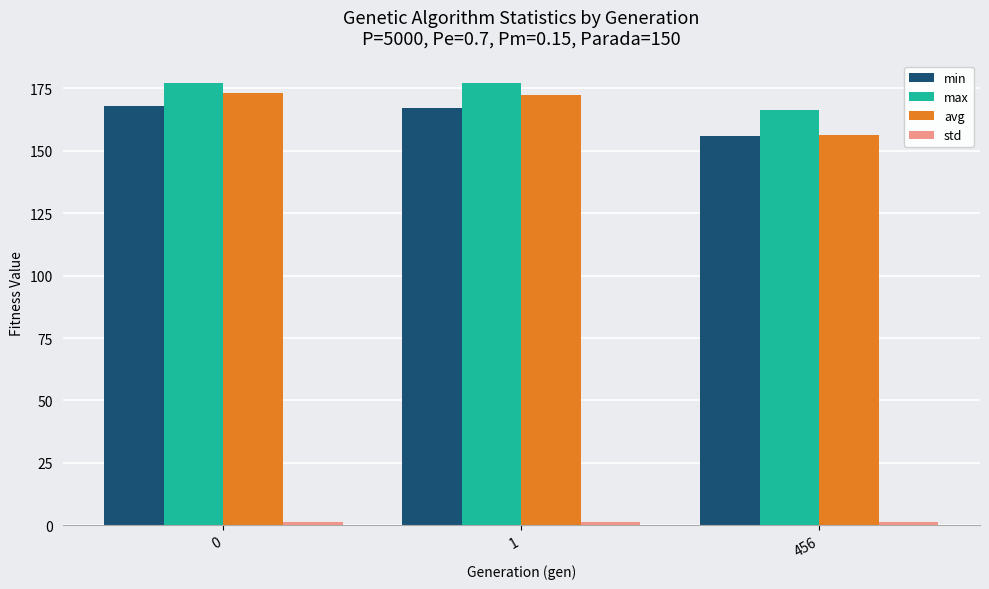

The value of min at 1 is 300.5. True or false?

False